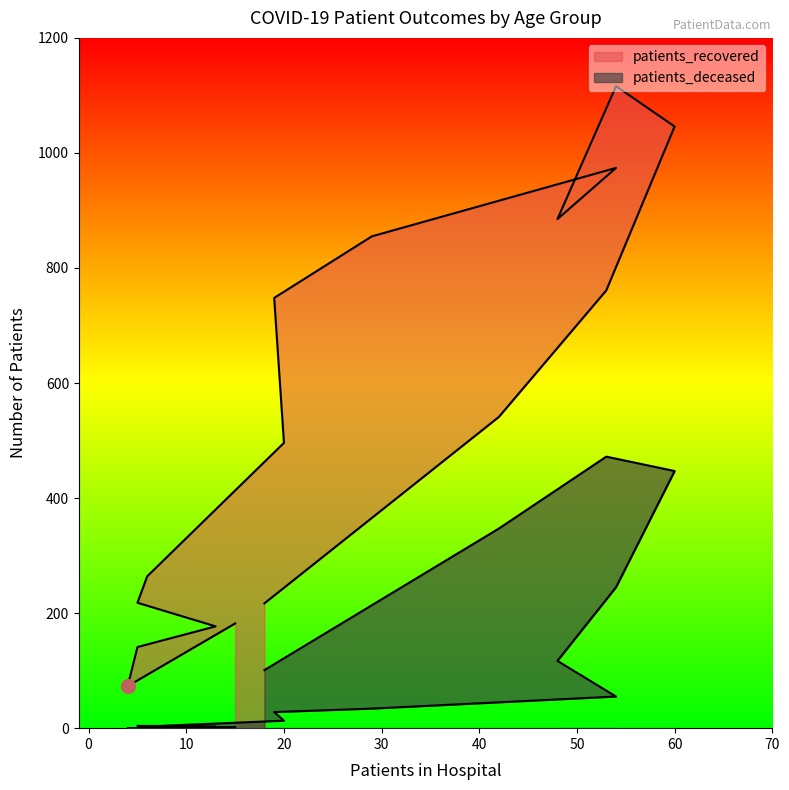

Reading left to right, what are all the values shown in this chart?

patients_recovered: 182	73	141	177	218	264	496	748	855	974	885	1116	1046	761	541	217
patients_deceased: 2	0	0	3	4	3	13	28	34	55	117	245	447	472	347	101